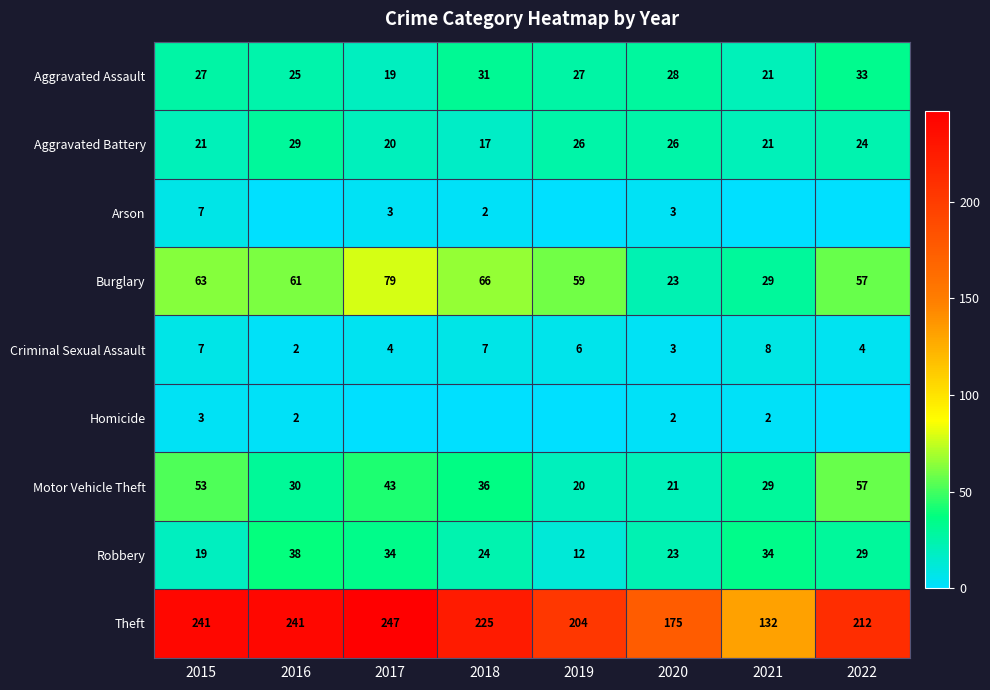

What is the lowest value of the Criminal Sexual Assault series?

2